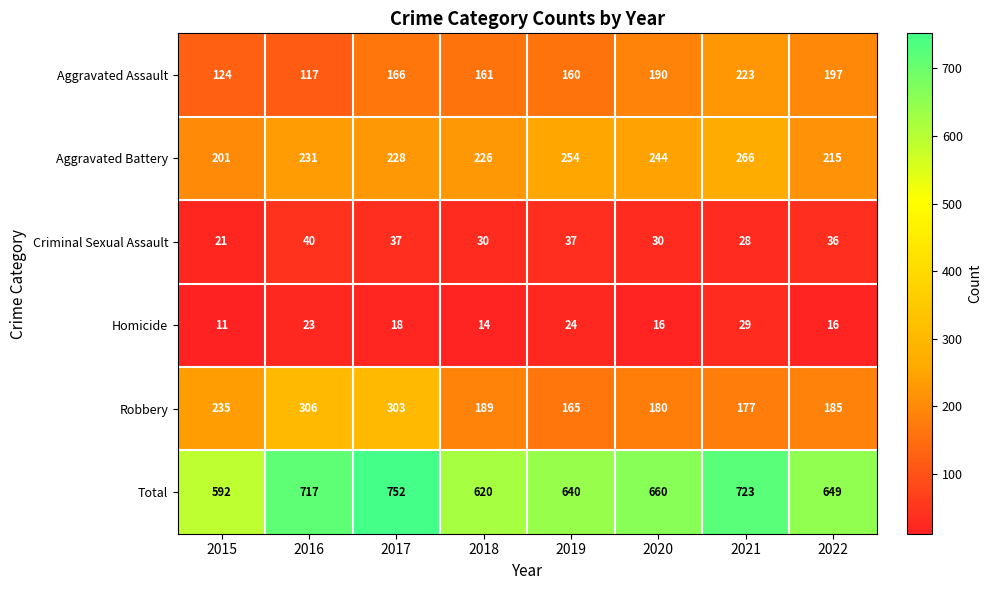

Which series changed the most between 2018 and 2019?

Aggravated Battery